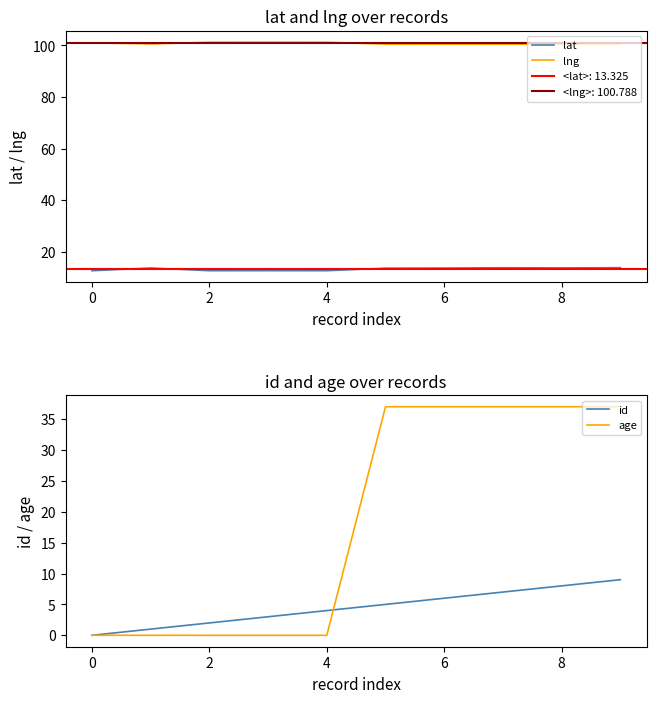

Which series has the widest spread of values?

age